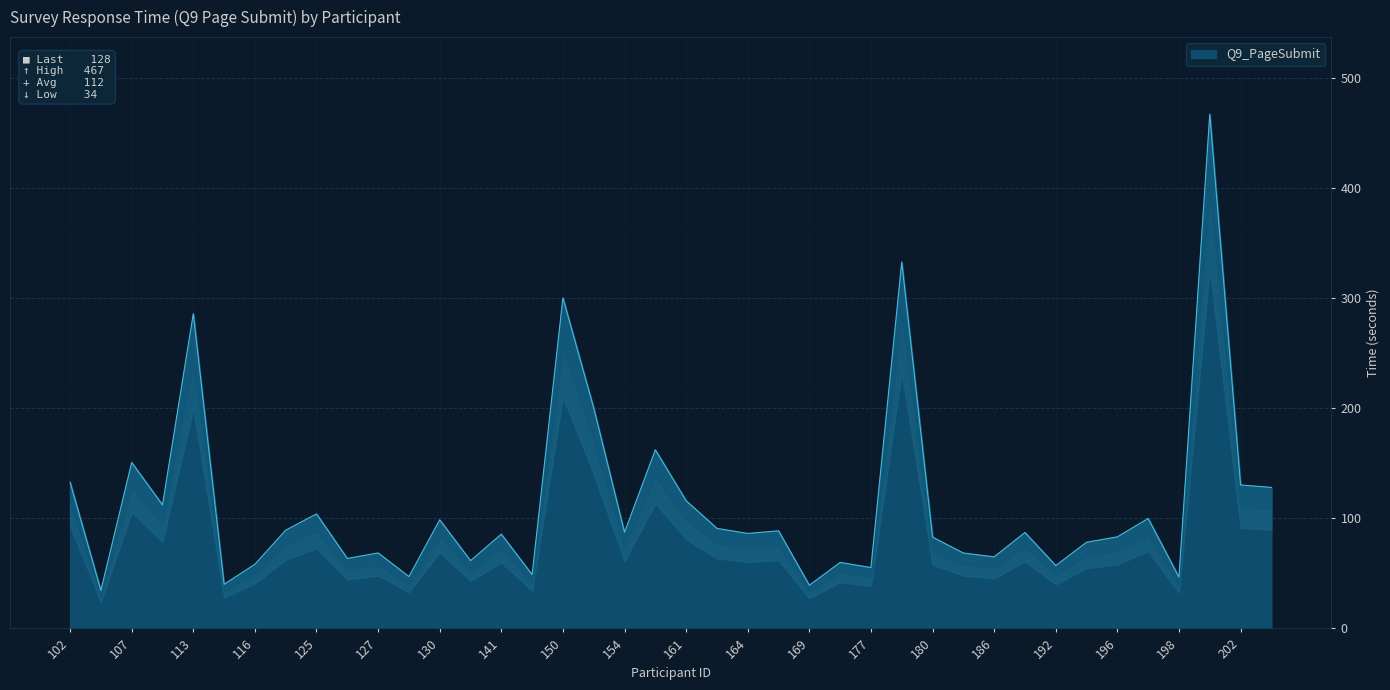

Reading left to right, extract all data points from this chart.

102=132.8	104=34.4	107=150.7	112=112.1	113=285.8	115=40.0	116=58.2	124=89.2	125=104.0	126=63.5	127=68.5	128=47.0	130=98.6	133=61.5	141=85.6	148=48.8	150=300.2	151=200.2	154=87.3	159=162.2	161=115.9	163=90.8	164=86.2	166=88.6	169=39.2	175=59.9	177=55.2	179=332.7	180=82.9	183=68.4	186=64.9	188=87.1	192=57.1	195=78.2	196=83.1	197=99.8	198=46.5	199=466.9	202=130.2	206=128.0